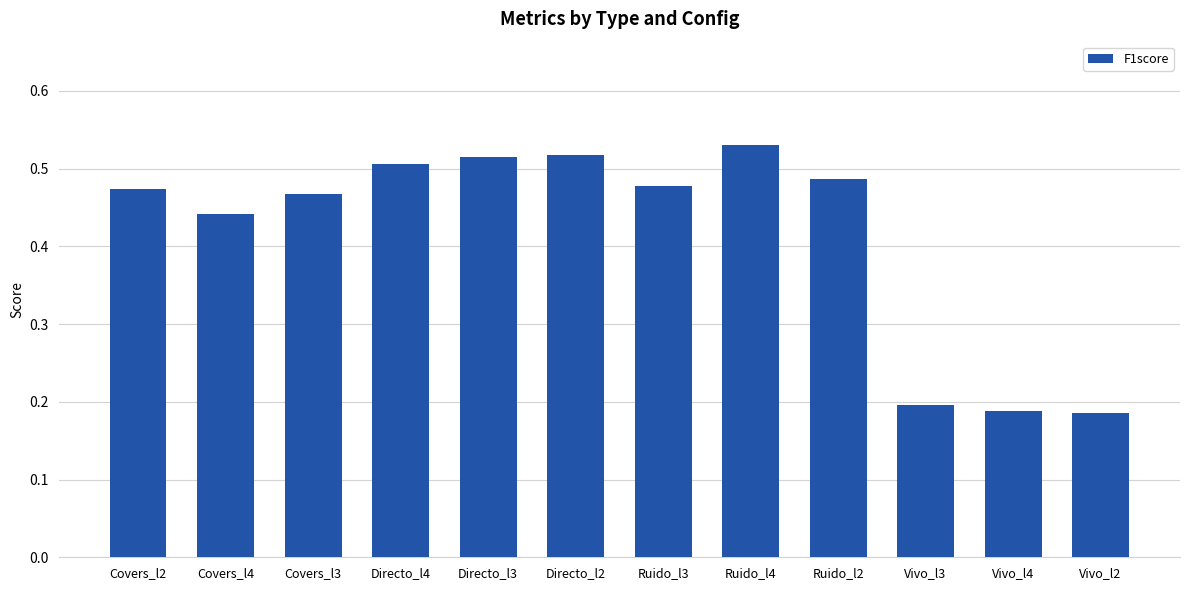

What is the difference between the maximum and second lowest values?

0.3